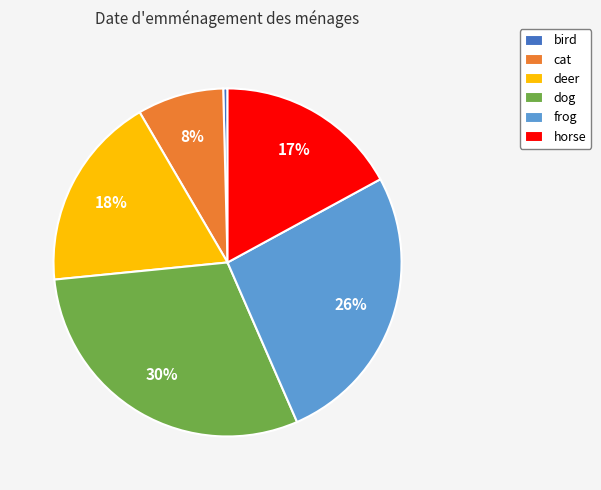

The deer slice represents 18% of the pie. True or false?

True